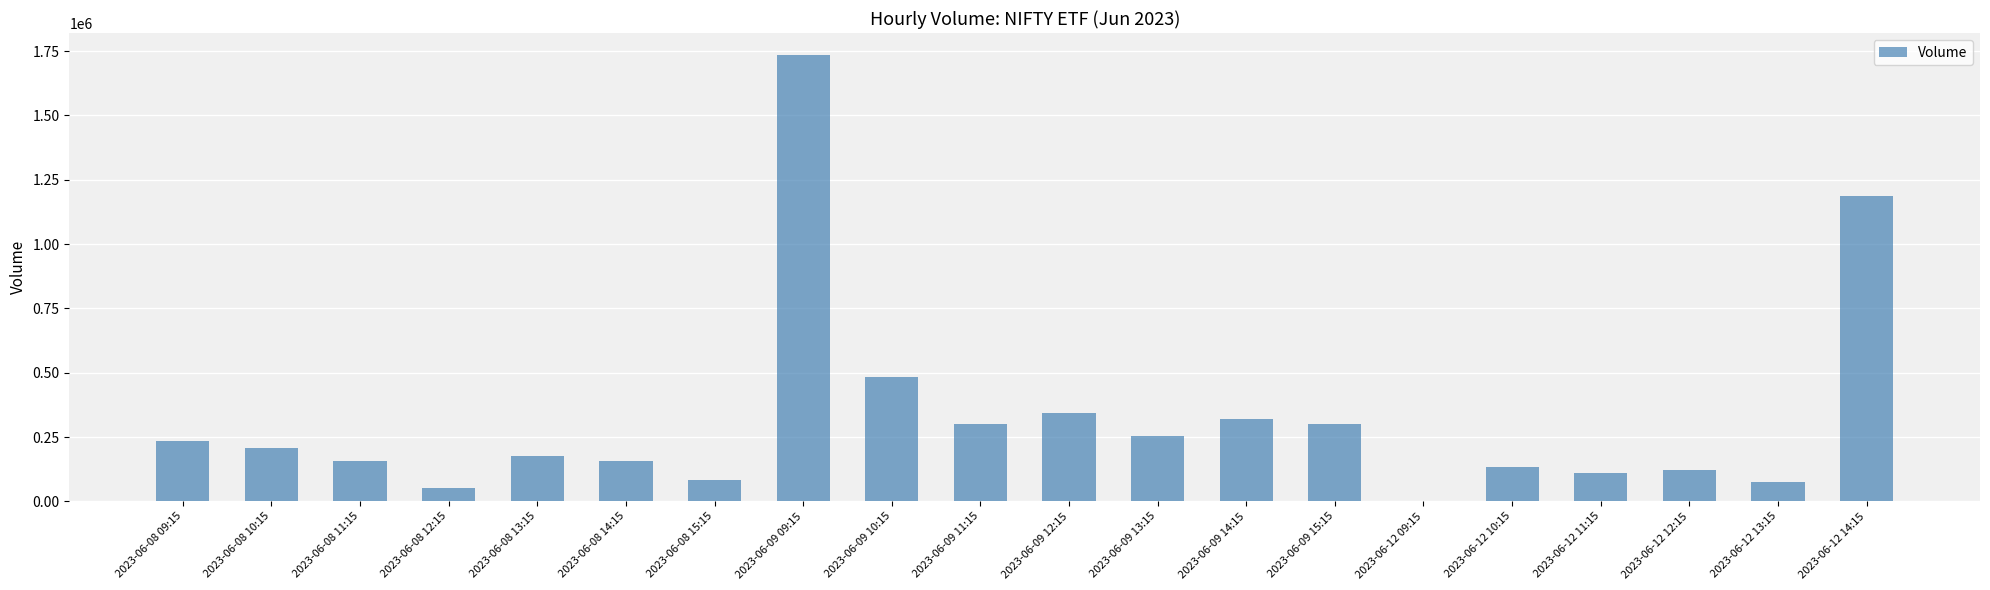

What is the ratio of the value at 2023-06-09 12:15 to the value at 2023-06-09 15:15?

1.1